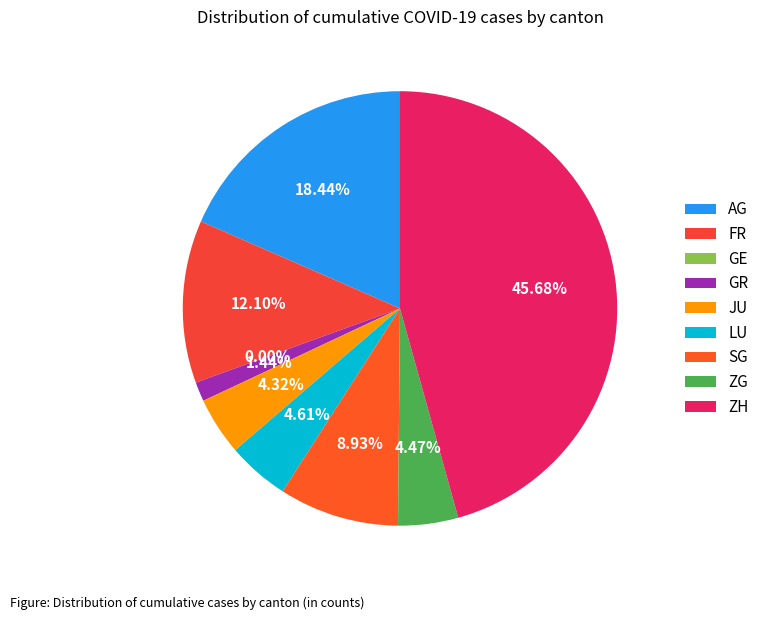

The BS=8 slice represents 1% of the pie. True or false?

False